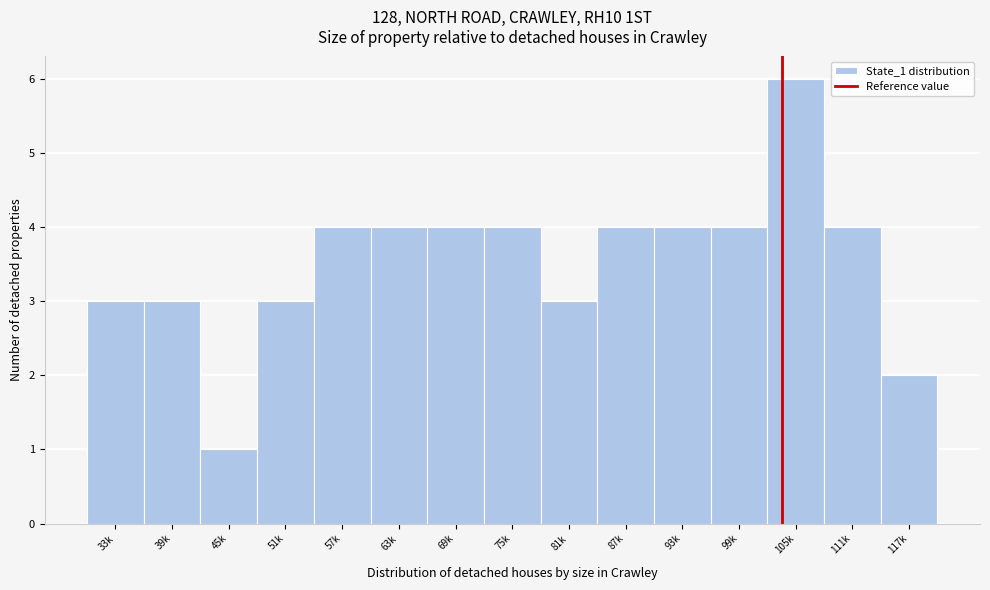

Reading left to right, transcribe all the data shown in this chart.

33k=3	39k=3	45k=1	51k=3	57k=4	63k=4	69k=4	75k=4	81k=3	87k=4	93k=4	99k=4	105k=6	111k=4	117k=2